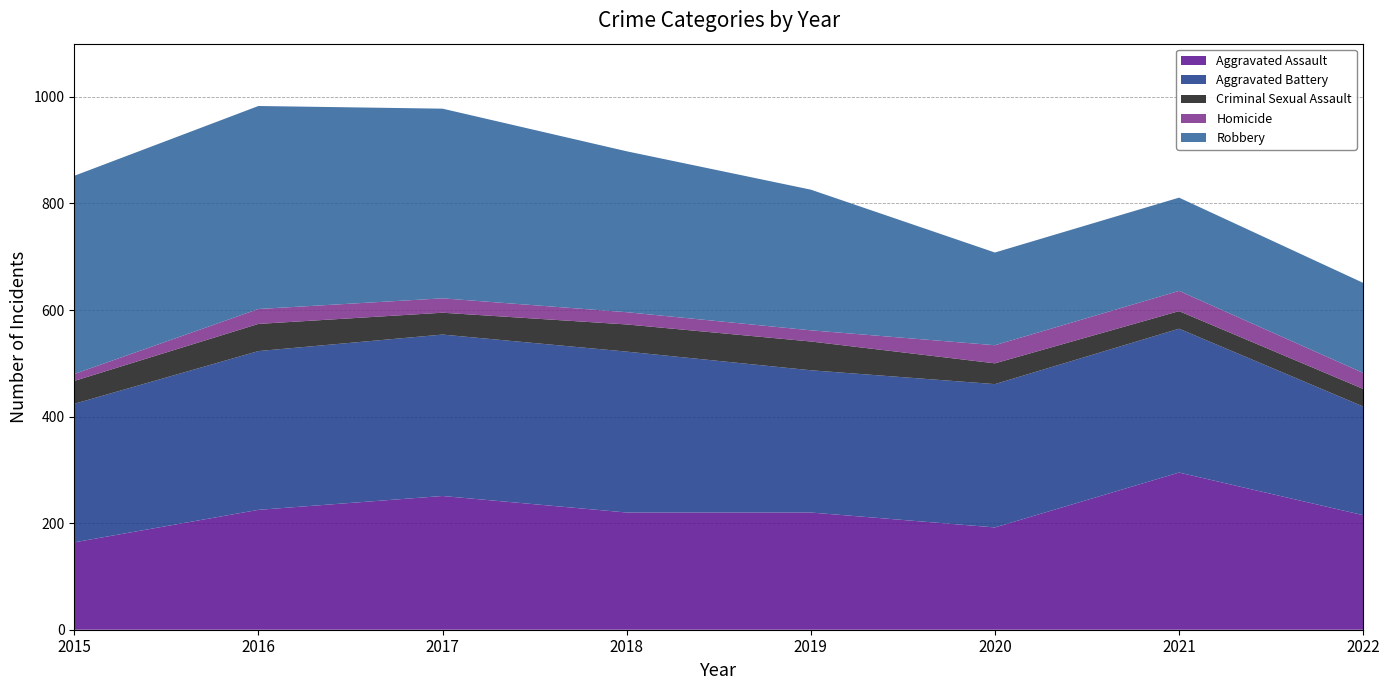

Reading left to right, extract all data points from this chart.

Aggravated Assault: 2015=164	2016=225	2017=251	2018=220	2019=220	2020=192	2021=295	2022=215
Aggravated Battery: 2015=260	2016=298	2017=303	2018=302	2019=267	2020=269	2021=270	2022=204
Criminal Sexual Assault: 2015=43	2016=51	2017=41	2018=51	2019=54	2020=39	2021=33	2022=33
Homicide: 2015=13	2016=28	2017=27	2018=23	2019=21	2020=34	2021=38	2022=30
Robbery: 2015=372	2016=381	2017=356	2018=302	2019=264	2020=174	2021=175	2022=169